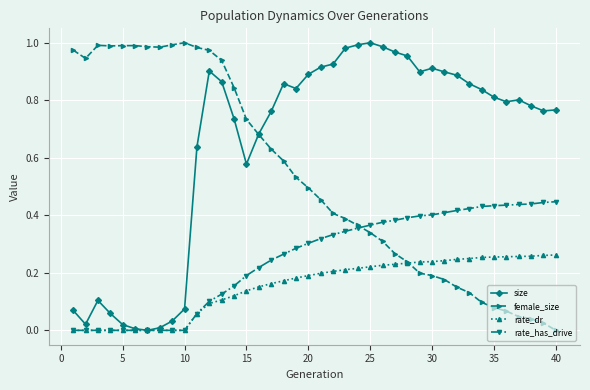

True or false: size has more than 0 points higher than both neighbors.

True